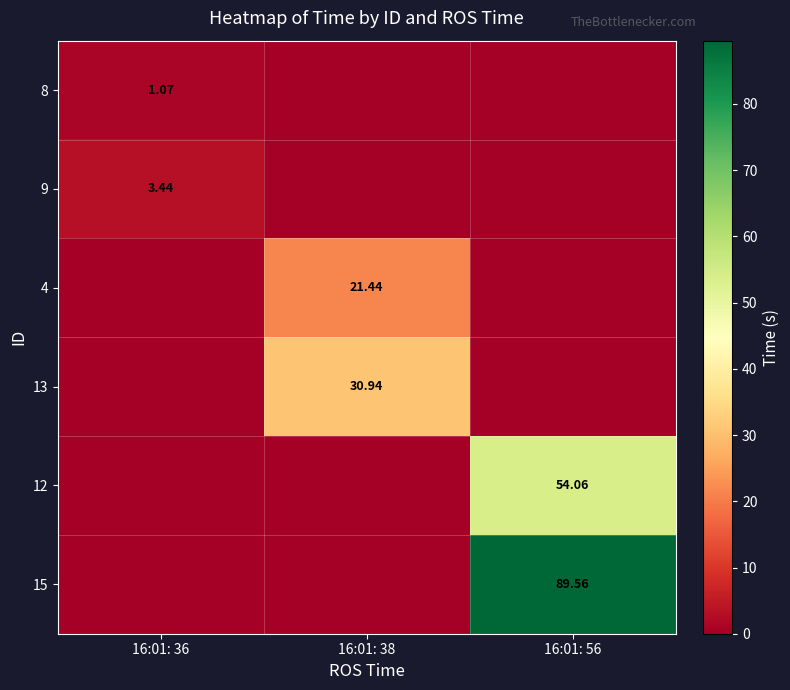

True or false: 12 has a value of -18.7 at 16:01: 38.

False